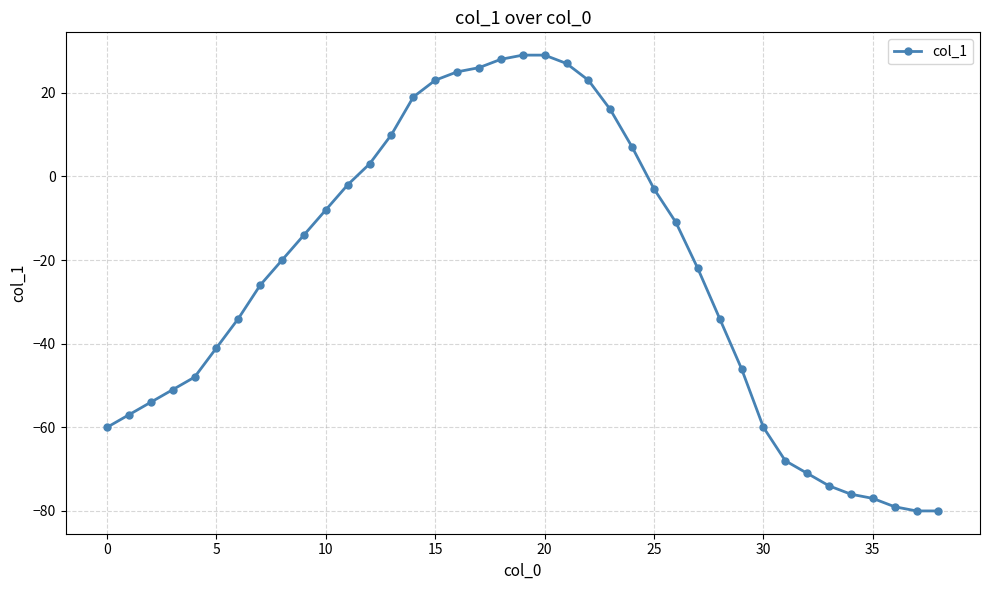

What is the average value?

-24